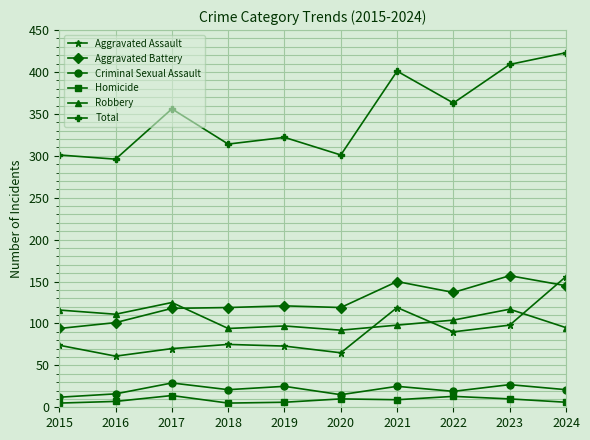

What is the total value across all series at 2023?

818